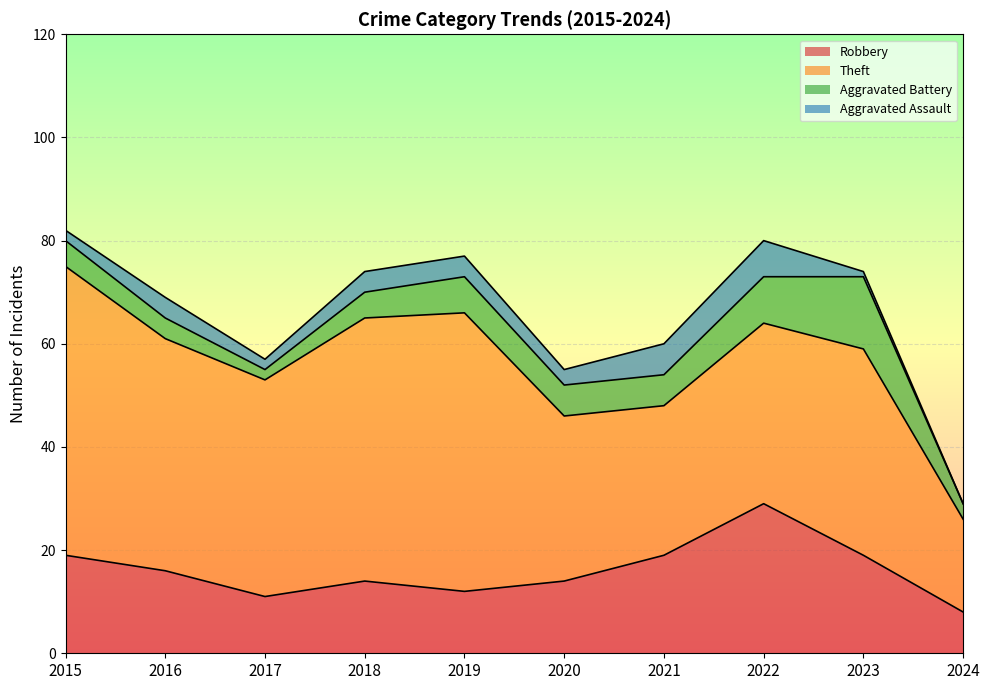

What is the value of the Robbery point at the 9th from the left?

19